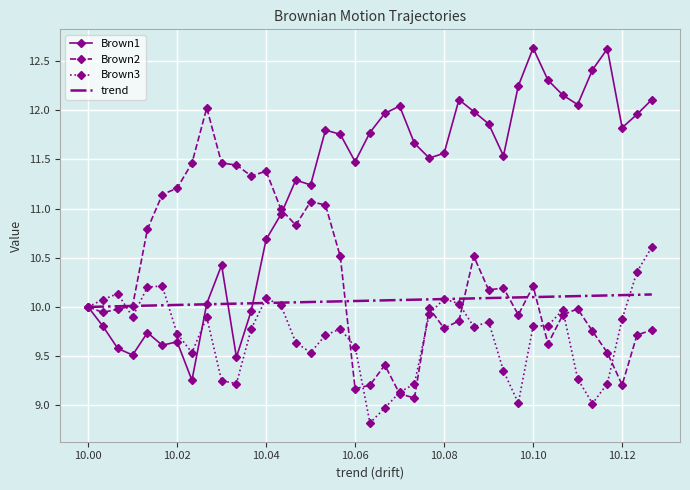

Which series has the widest spread of values?

Brown1